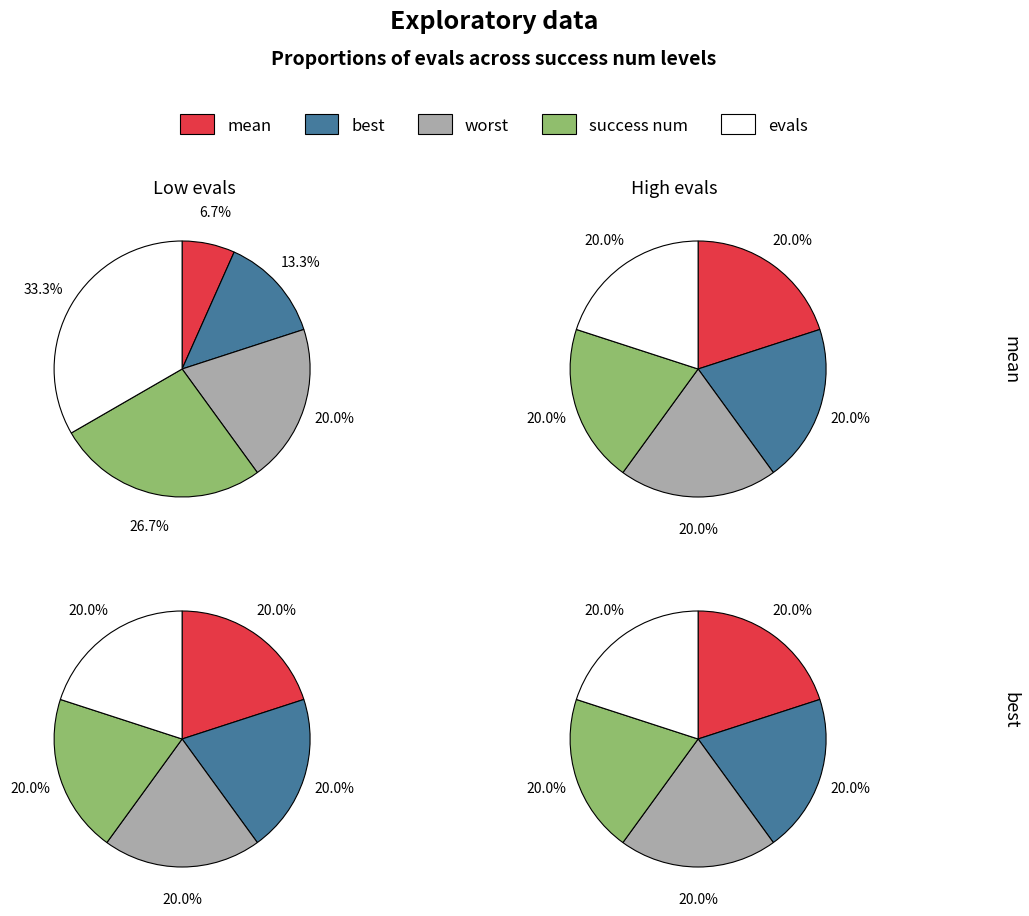

What percentage is NOT represented by evals=10?

80.0%